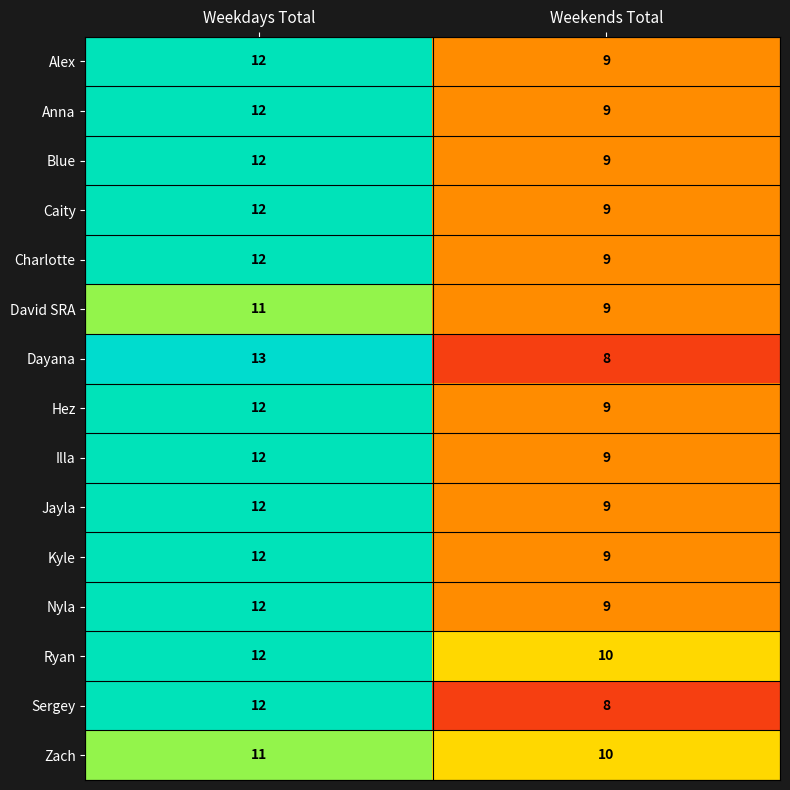

The value of Anna at Weekdays Total is 8. True or false?

False